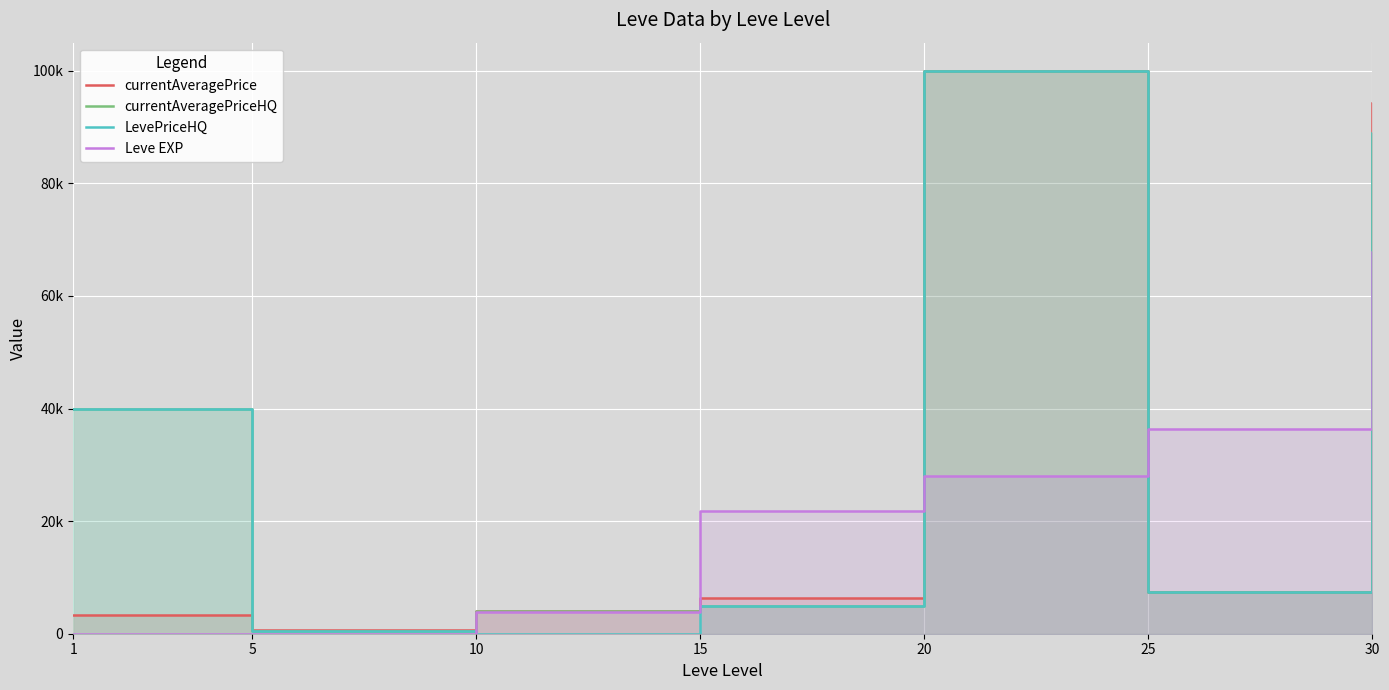

How many lines are shown in the chart?

4